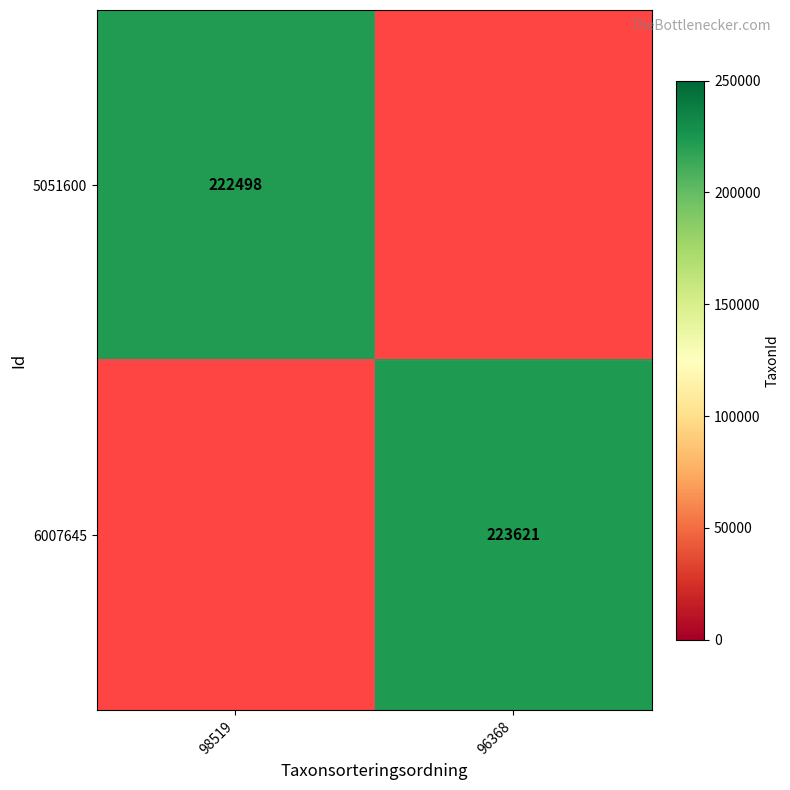

The 6007645 series shows 223621 at 96368. True or false?

True